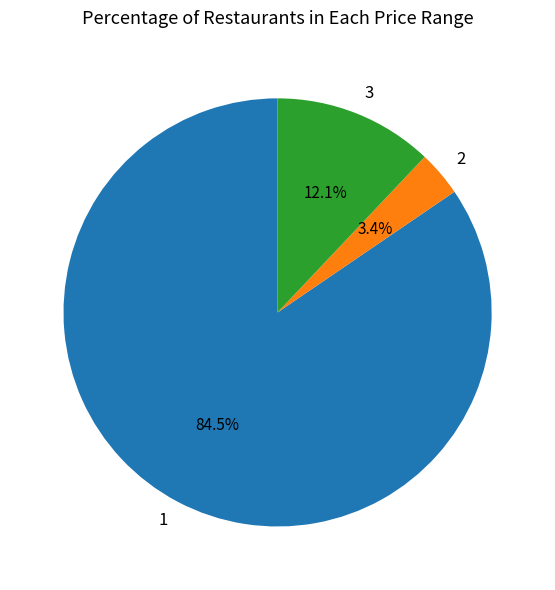

Which has a higher value, 2 or 3?

3